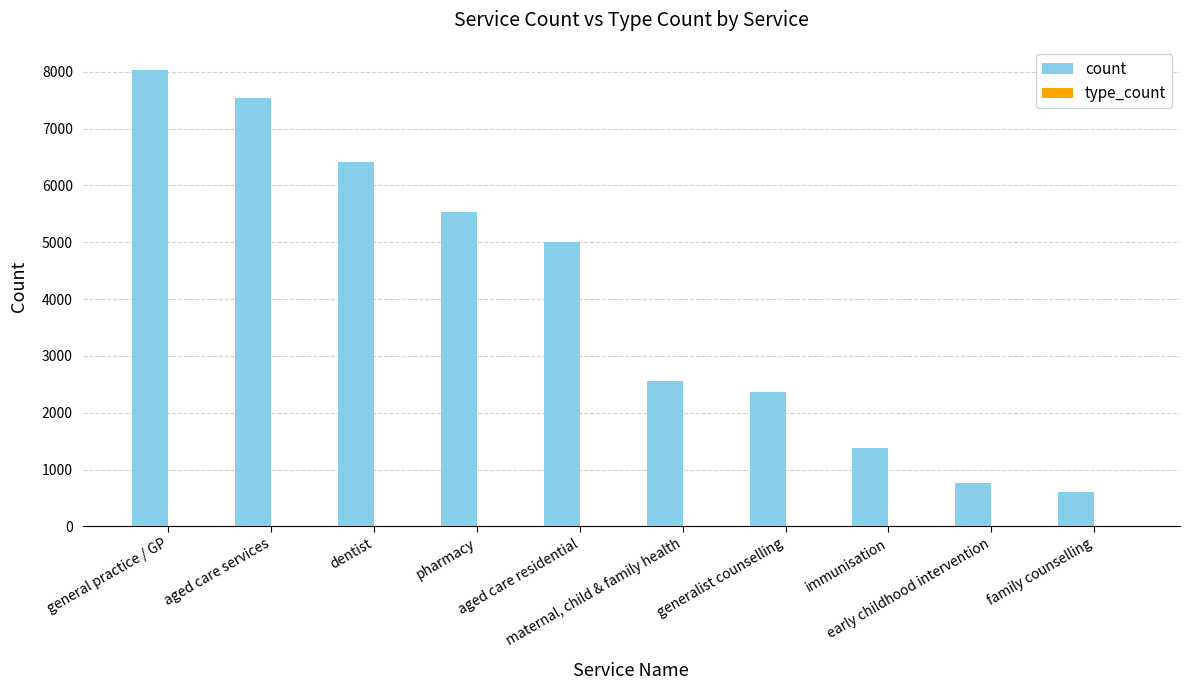

Which series changed the most between aged care services and pharmacy?

count